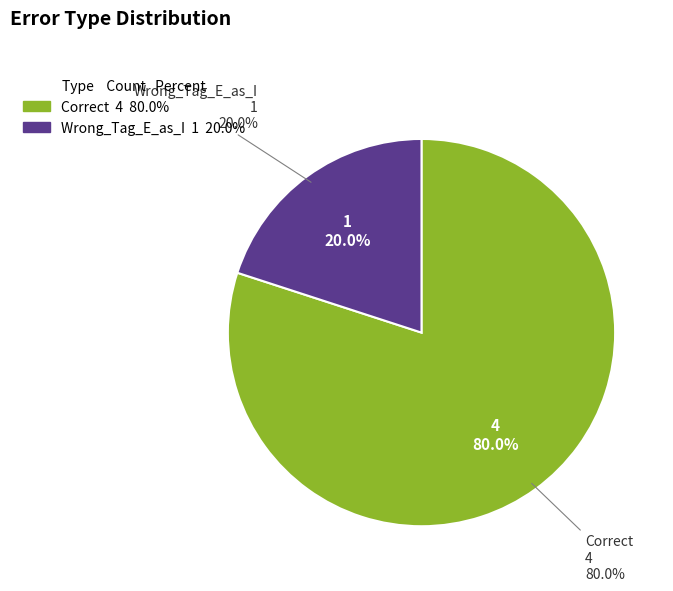

Does Wrong_Tag_E_as_I account for over 50% of the chart?

No